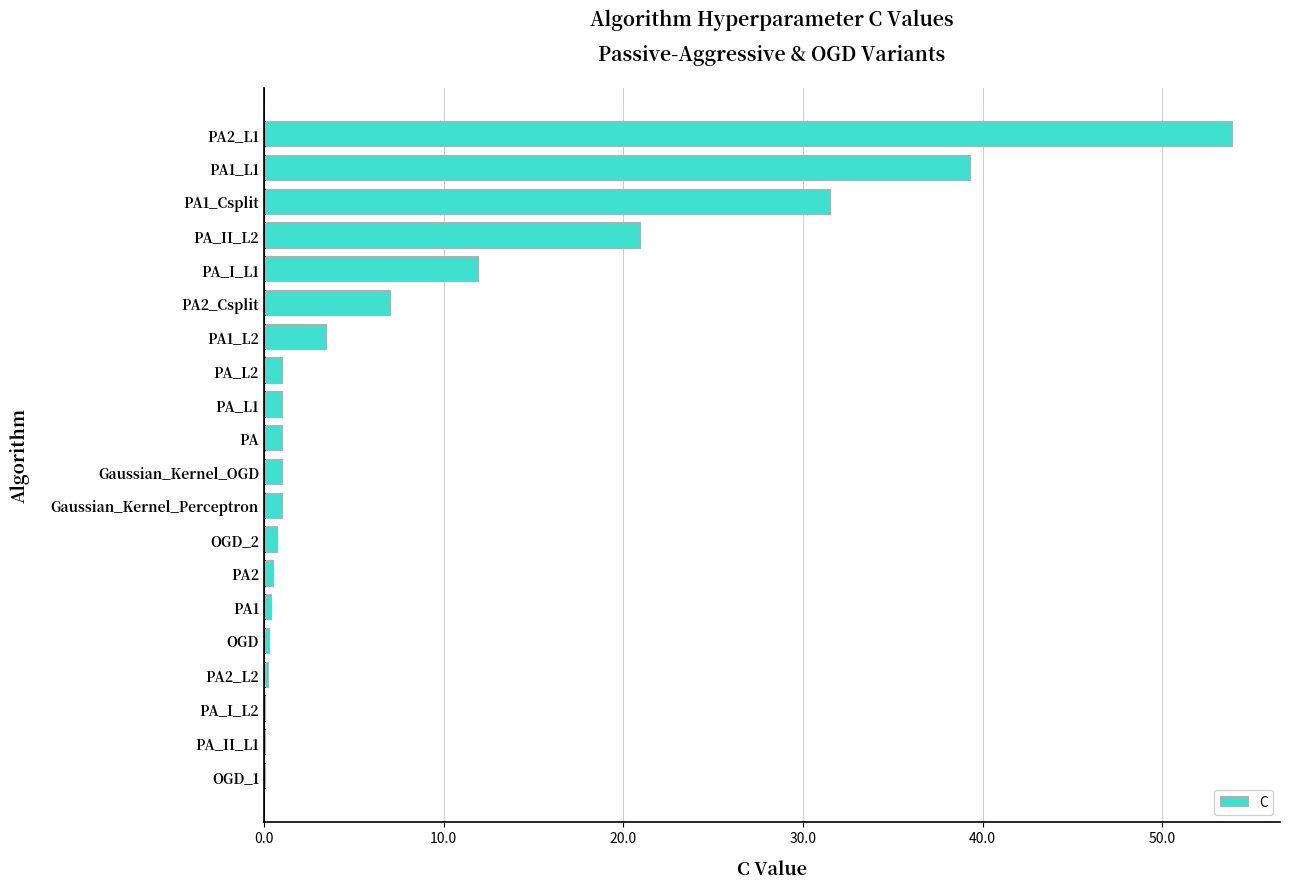

What is the sum of all values?

175.3